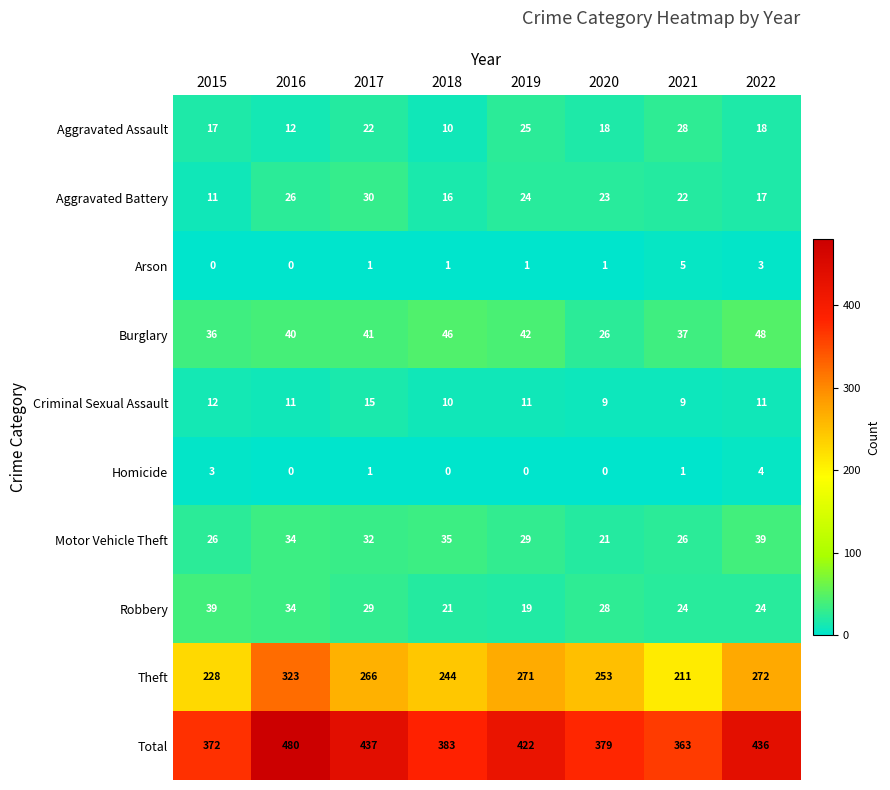

What is the difference between the Motor Vehicle Theft values at 2022 and 2018?

4